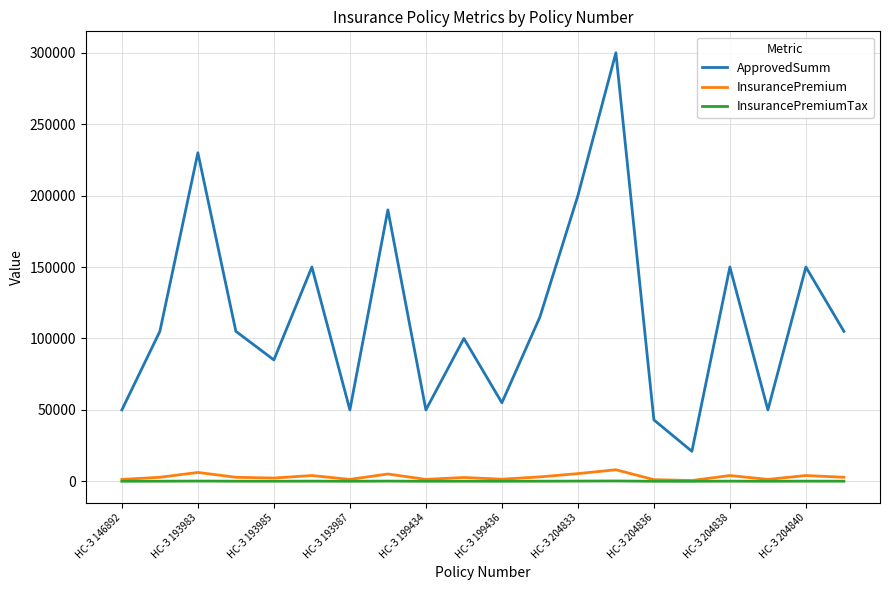

True or false: ApprovedSumm and InsurancePremiumTax intersect in this chart.

False